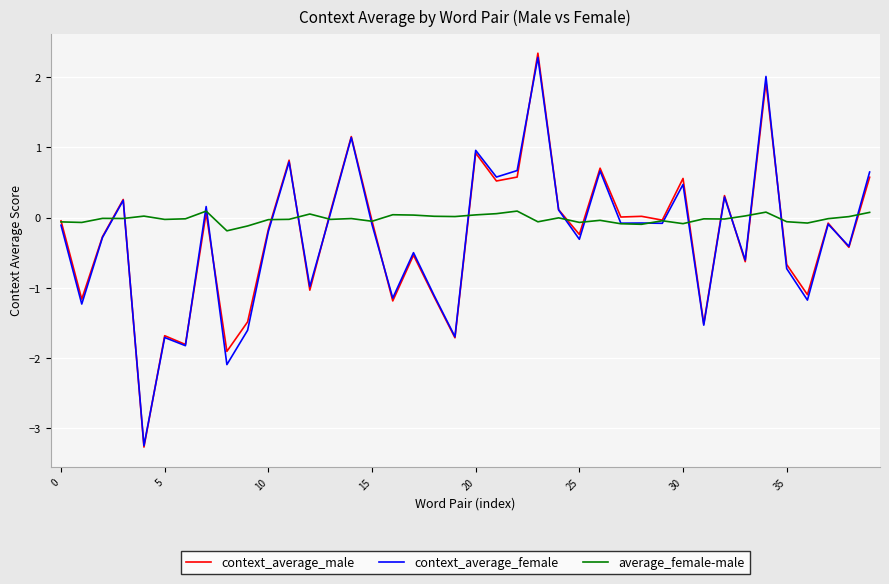

What is the minimum value for context_average_male?

-3.3